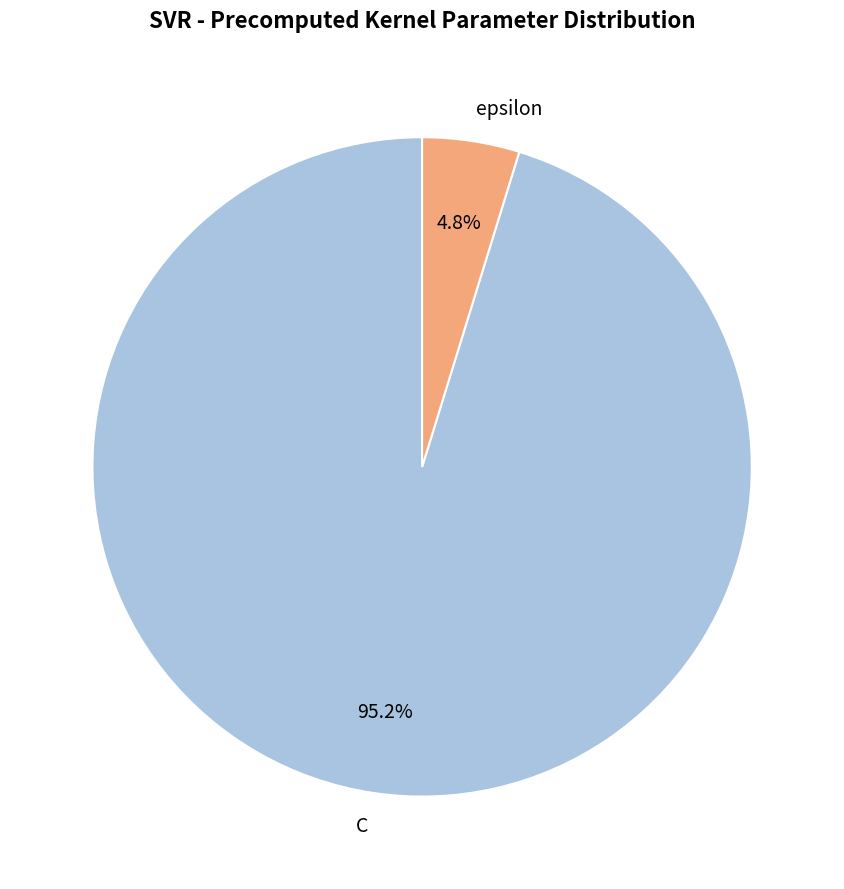

How many segments does this pie chart have?

2